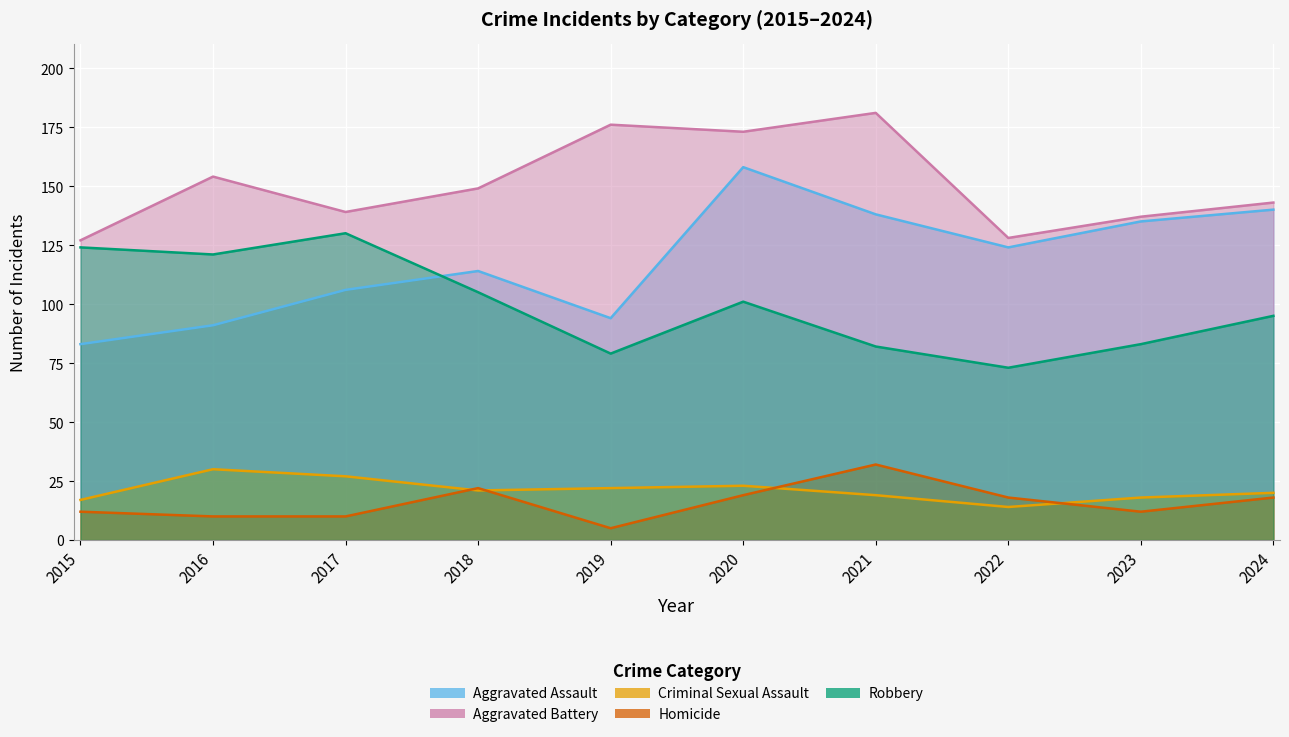

What are all the series names shown in the legend?

Aggravated Assault, Aggravated Battery, Criminal Sexual Assault, Homicide, Robbery